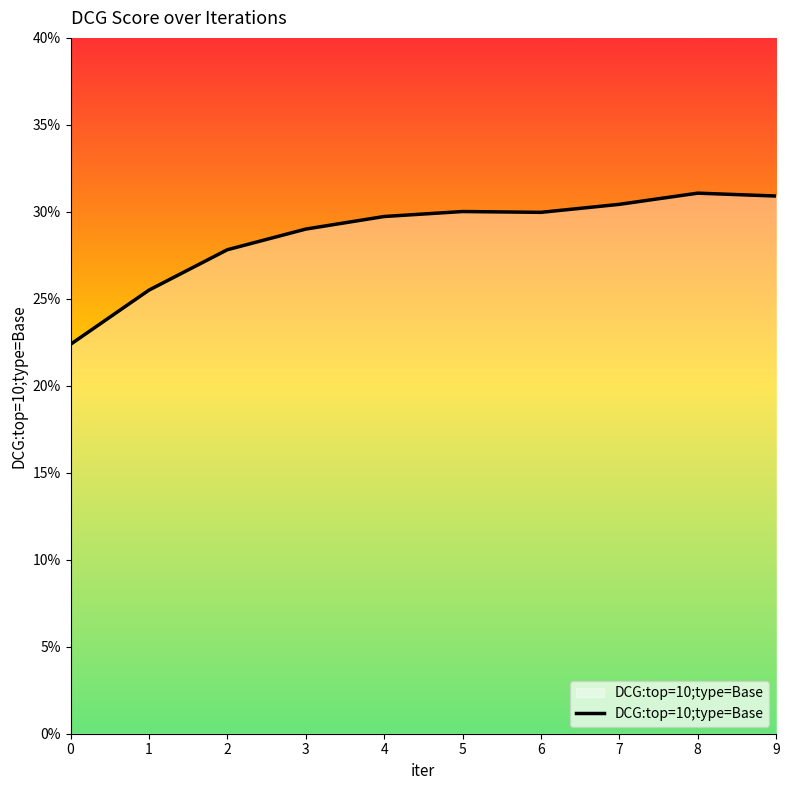

Which label corresponds to the largest value in the chart?

8